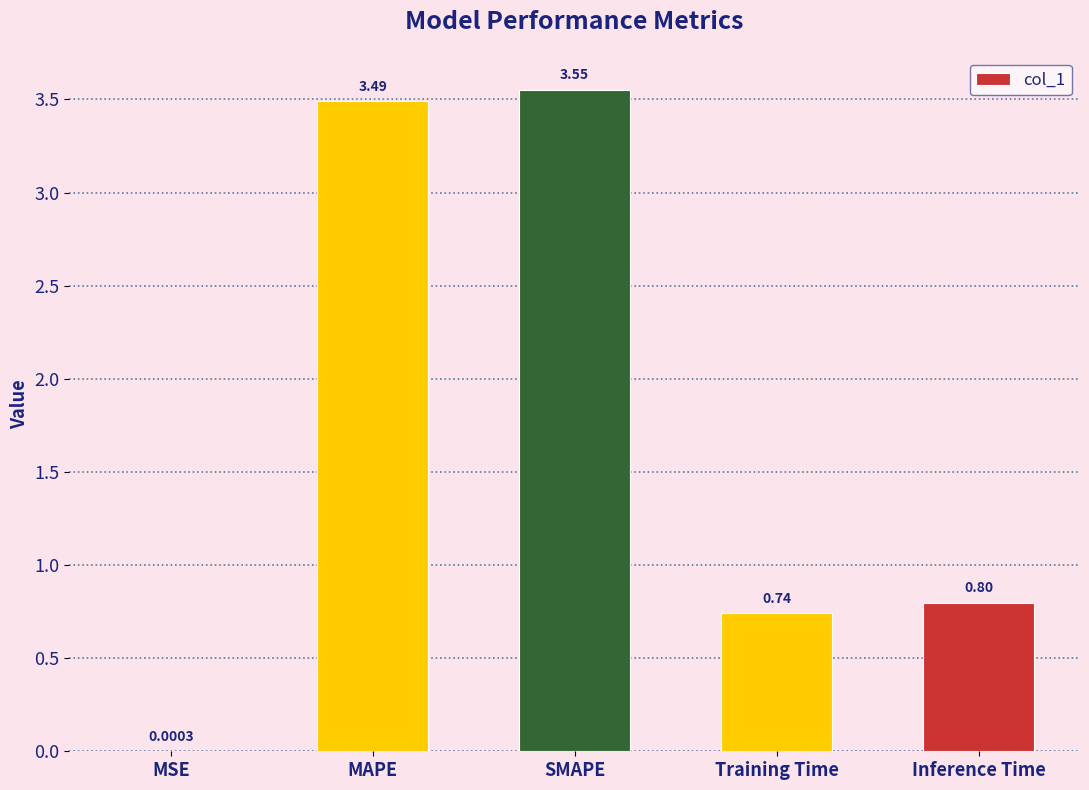

Which label corresponds to the largest value in the chart?

SMAPE